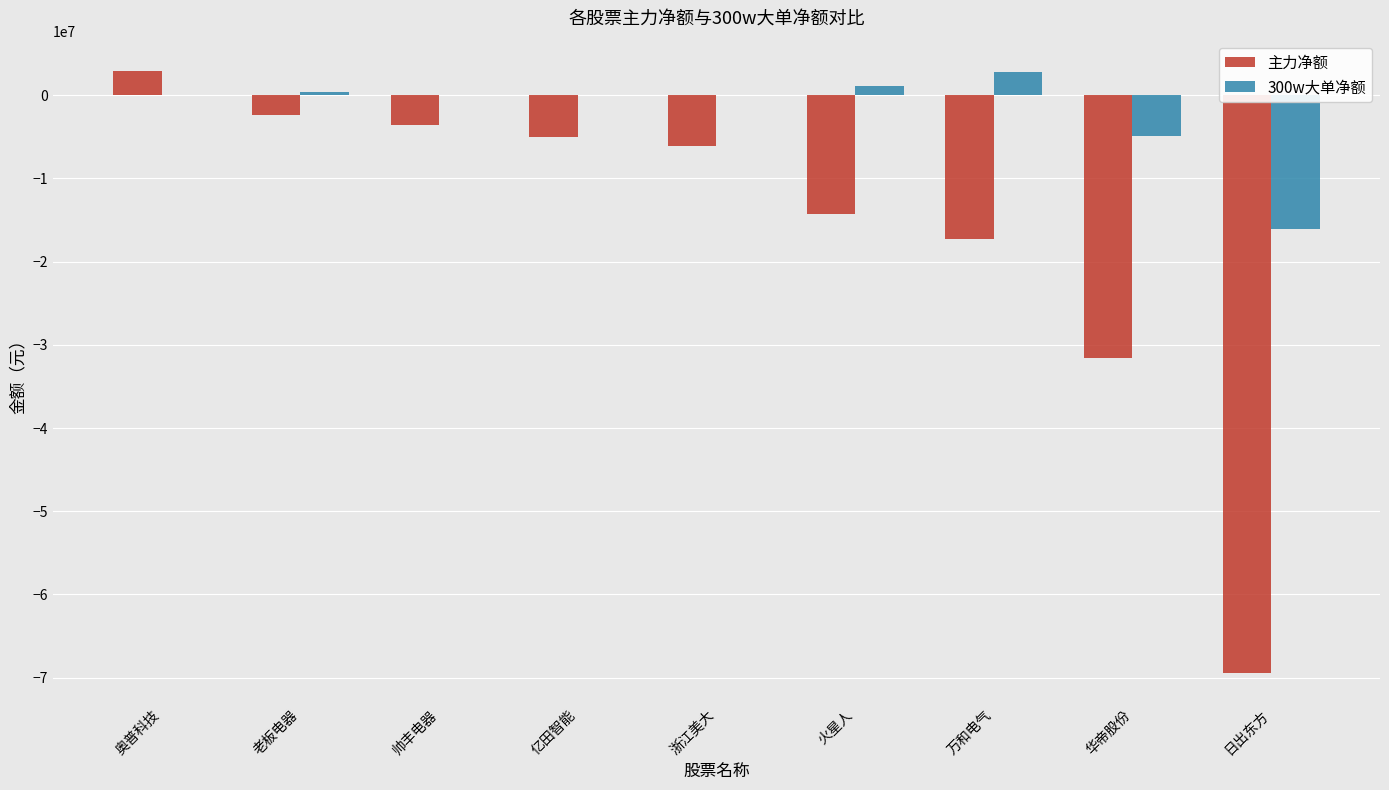

Are the bars grouped side by side (vs. stacked)?

Yes